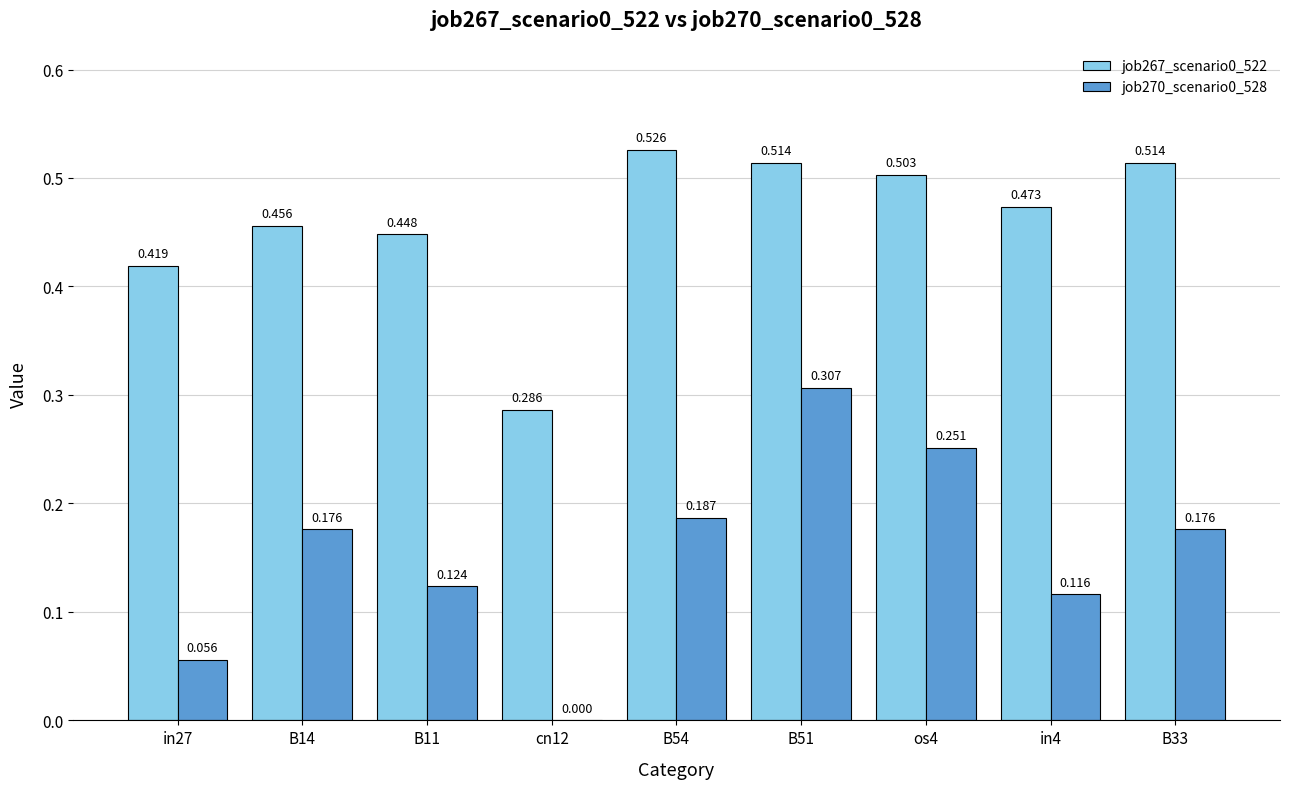

Between in27 and cn12, which is larger?

in27